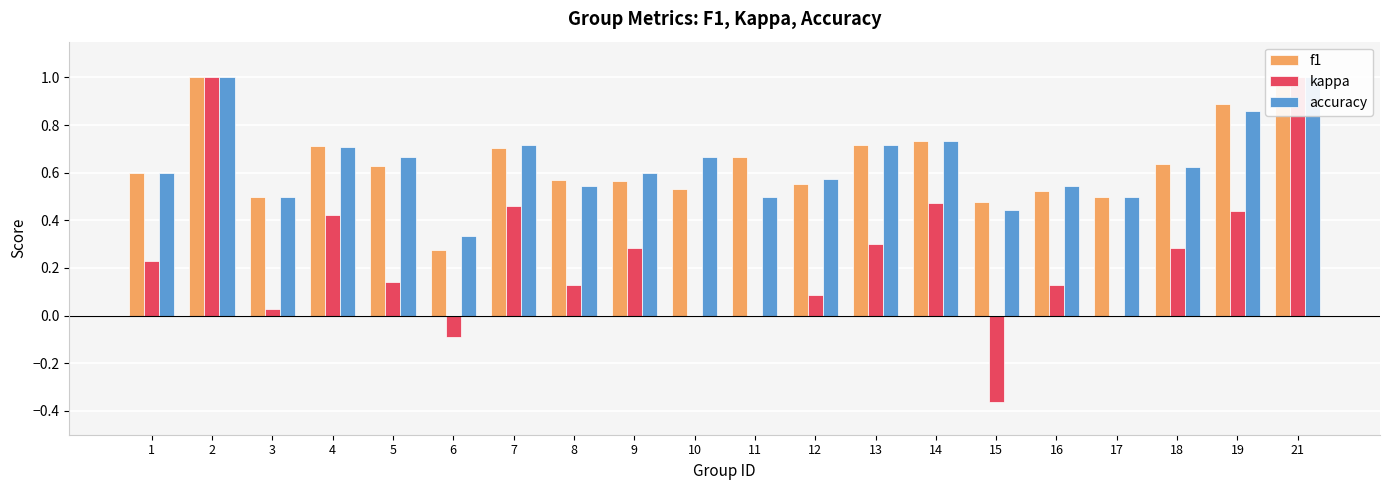

Reading left to right, extract all data points from this chart.

f1: 1=0.6	2=1.0	3=0.5	4=0.7	5=0.6	6=0.3	7=0.7	8=0.6	9=0.6	10=0.5	11=0.7	12=0.6	13=0.7	14=0.7	15=0.5	16=0.5	17=0.5	18=0.6	19=0.9	21=1.0
kappa: 1=0.2	2=1.0	3=0.0	4=0.4	5=0.1	6=-0.1	7=0.5	8=0.1	9=0.3	10=0.0	11=0.0	12=0.1	13=0.3	14=0.5	15=-0.4	16=0.1	17=0.0	18=0.3	19=0.4	21=1.0
accuracy: 1=0.6	2=1.0	3=0.5	4=0.7	5=0.7	6=0.3	7=0.7	8=0.5	9=0.6	10=0.7	11=0.5	12=0.6	13=0.7	14=0.7	15=0.4	16=0.5	17=0.5	18=0.6	19=0.9	21=1.0